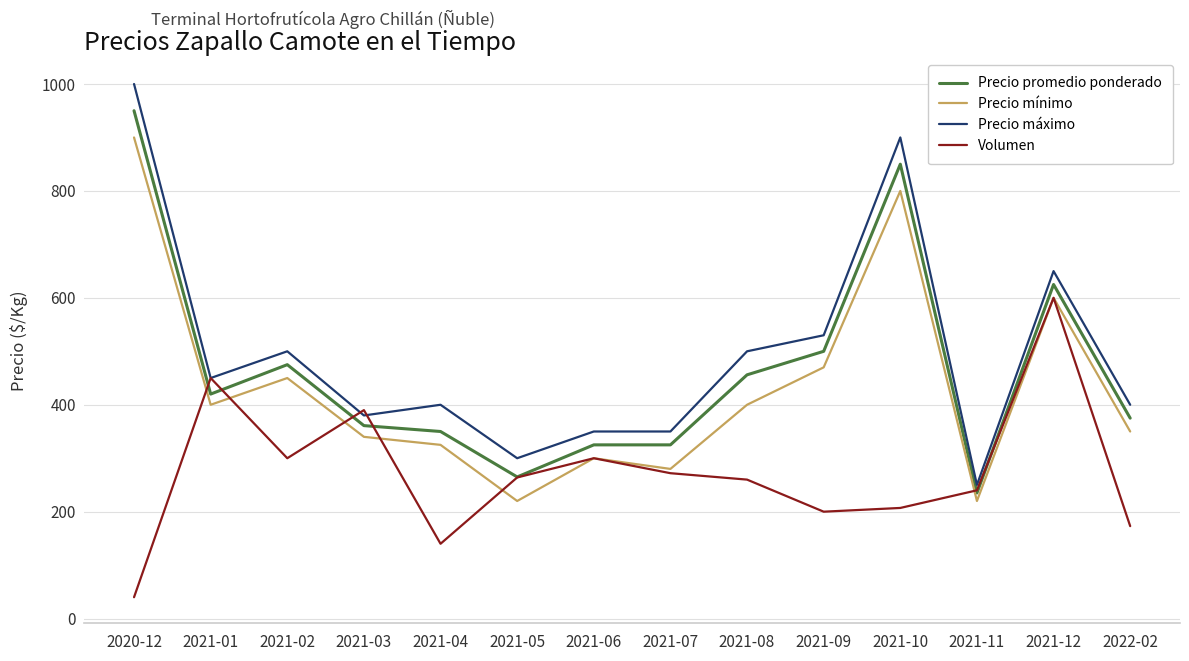

The value of Precio máximo at 2021-09 is 142. True or false?

False